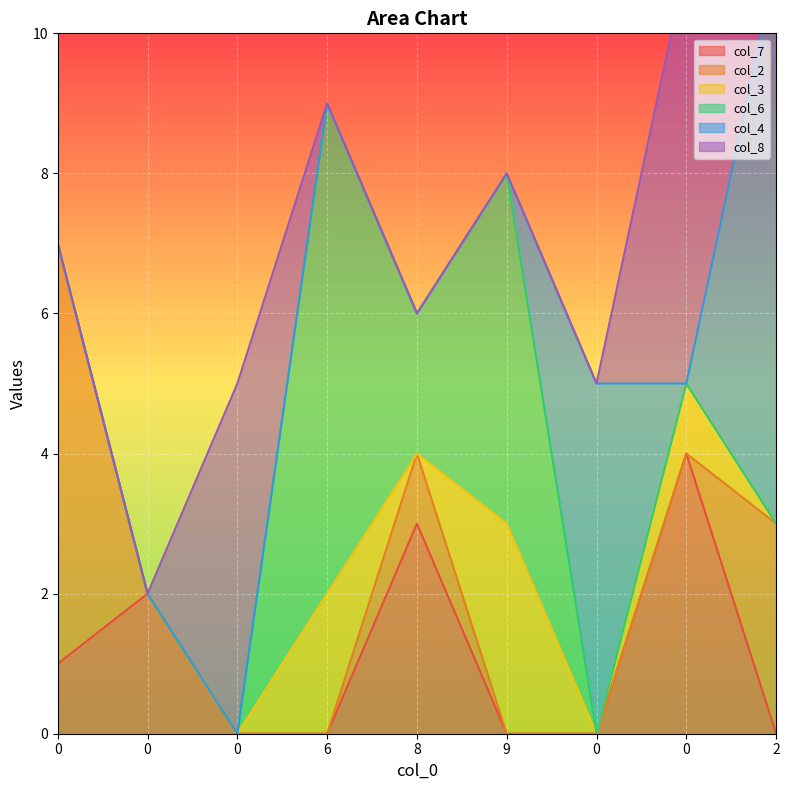

Between 0 and 6, which series saw the biggest shift?

col_6